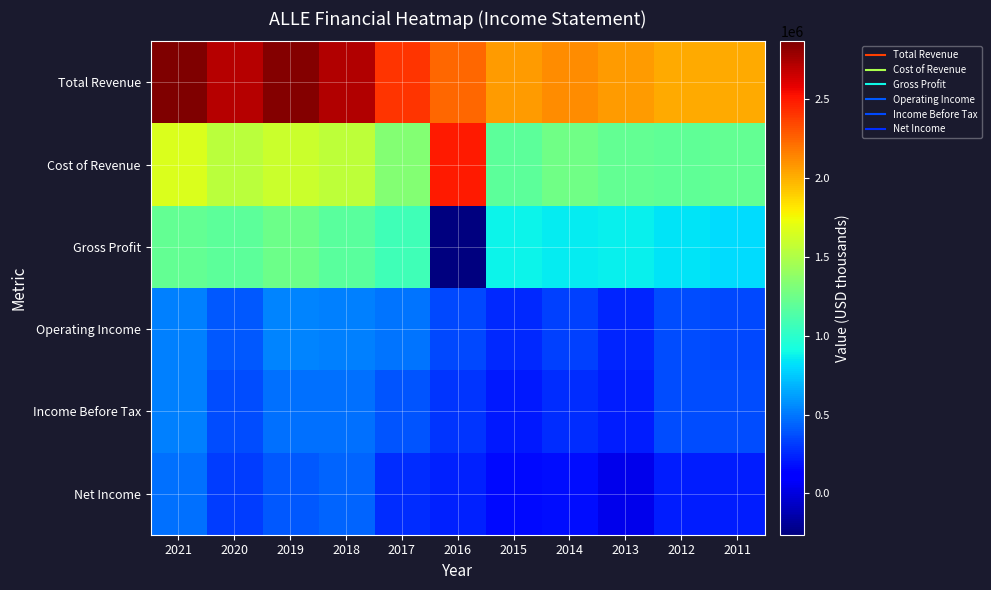

At 2012, list the series in order from largest to smallest.

Total Revenue, Cost of Revenue, Gross Profit, Operating Income, Income Before Tax, Net Income